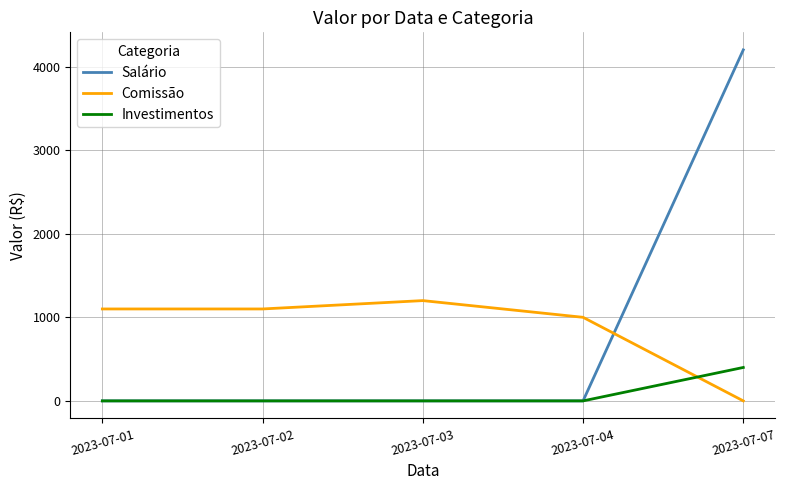

Reading left to right, list all the values displayed in this chart.

Salário: 2023-07-01=0	2023-07-02=0	2023-07-03=0	2023-07-04=0	2023-07-07=4200
Comissão: 2023-07-01=1100	2023-07-02=1100	2023-07-03=1200	2023-07-04=1000	2023-07-07=0
Investimentos: 2023-07-01=0	2023-07-02=0	2023-07-03=0	2023-07-04=0	2023-07-07=400